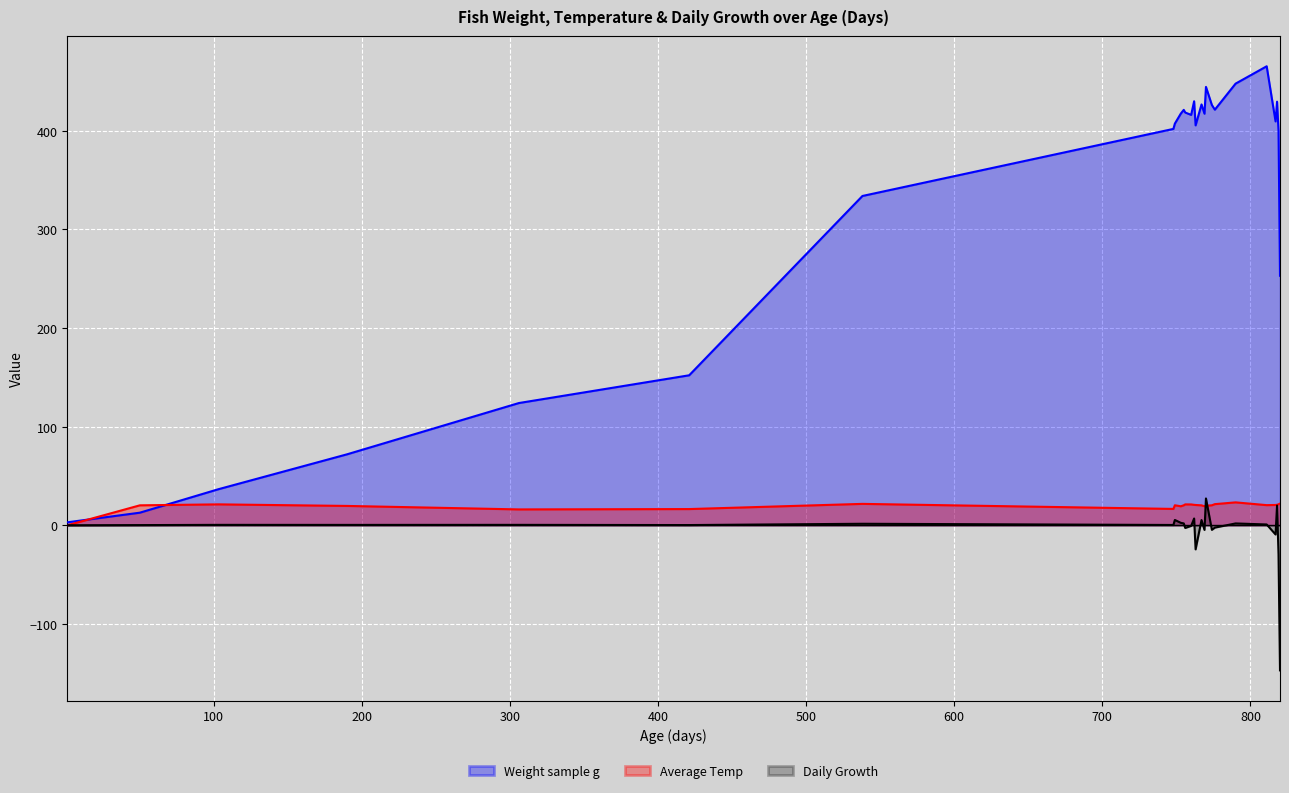

Read the Average Temp value at 817.

20.6